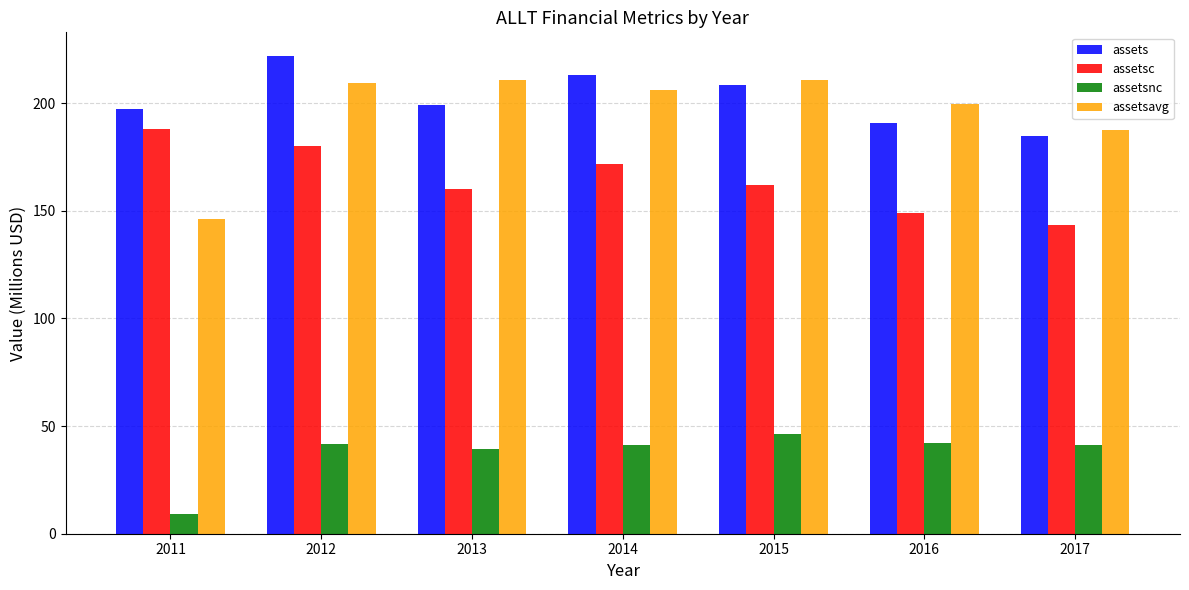

Which category has the lowest value in the assetsnc series?

2011